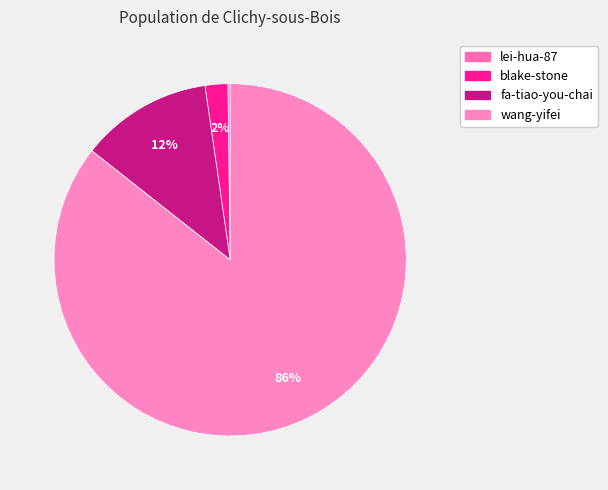

To the nearest percent, what is the combined percentage of wang-yifei and blake-stone?

88%